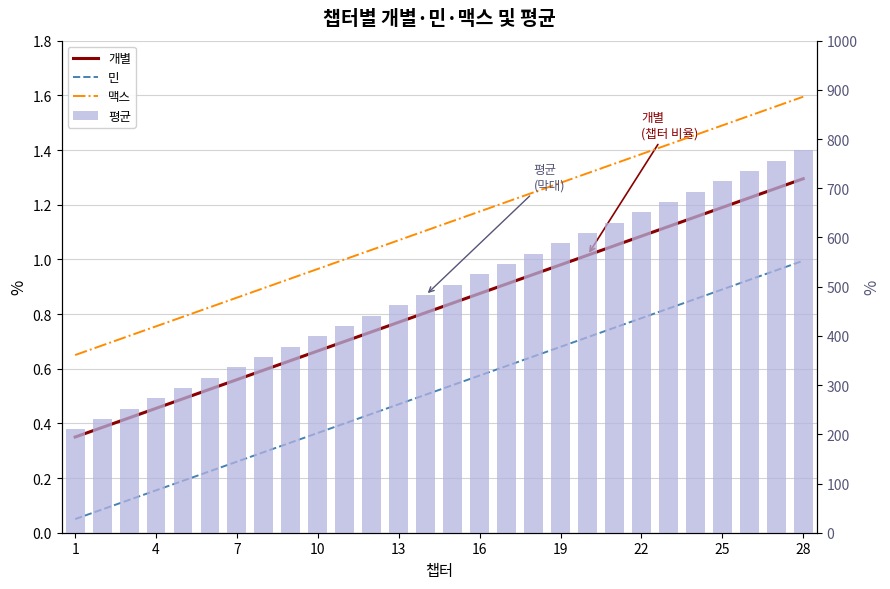

What is the difference between the maximum and second lowest values in the 평균 series?

546.0